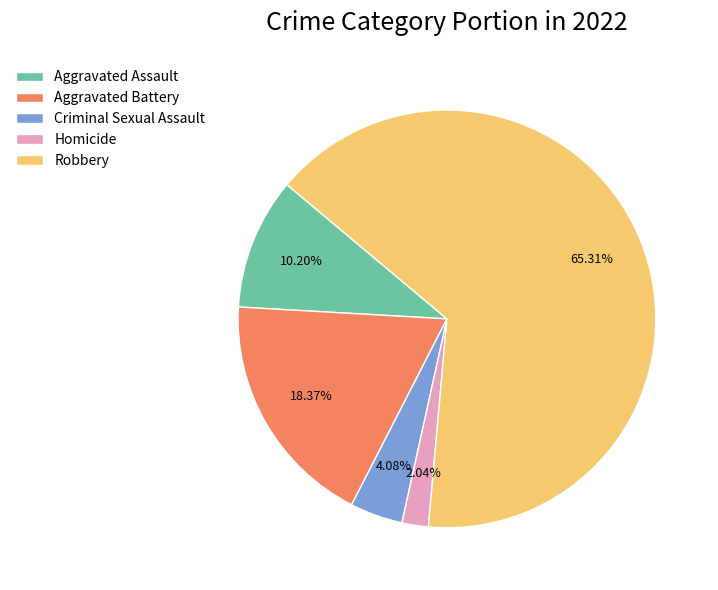

The Robbery slice represents 65% of the pie. True or false?

True